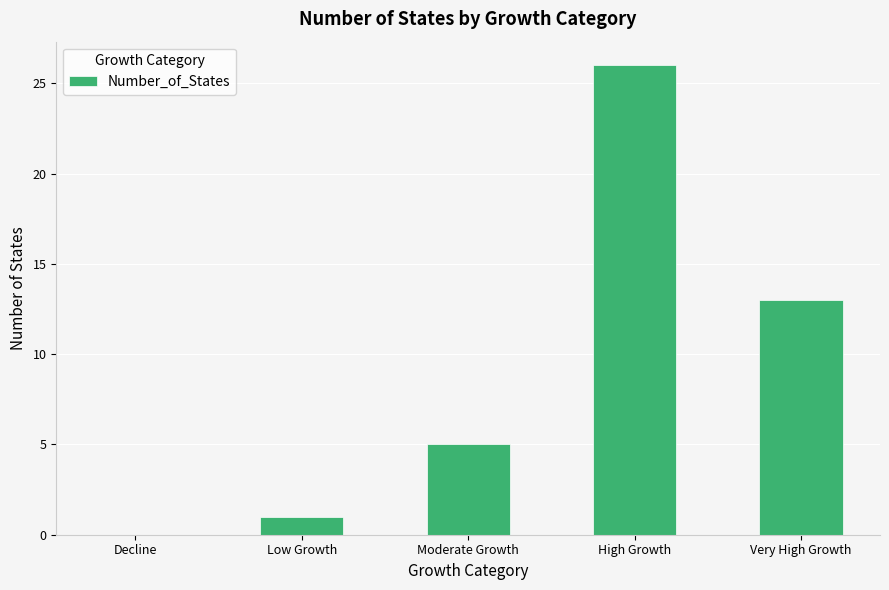

Reading right to left, extract all data points from this chart.

Very High Growth=13	High Growth=26	Moderate Growth=5	Low Growth=1	Decline=0